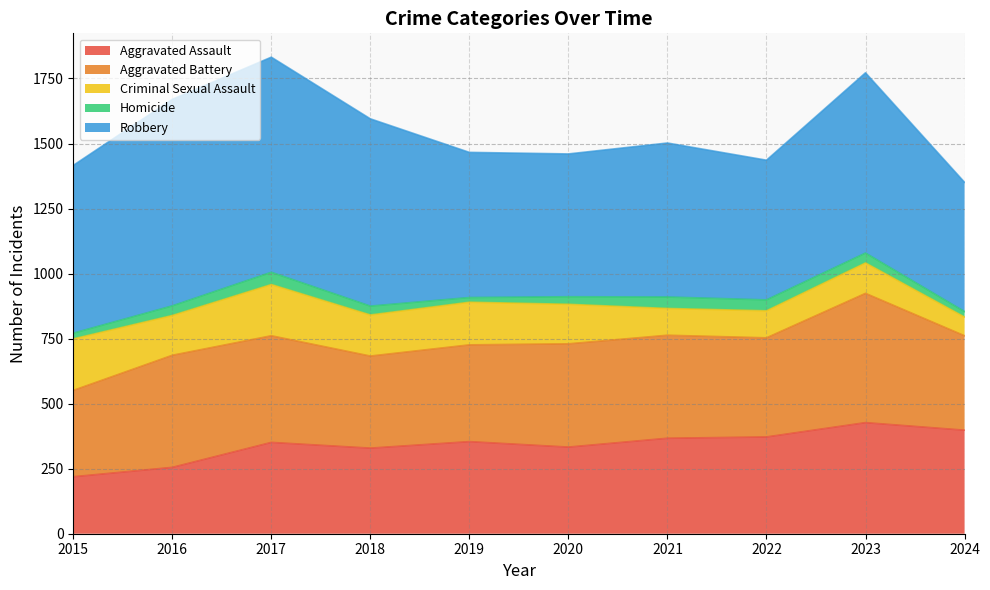

Where is the first local minimum for Criminal Sexual Assault?

2016